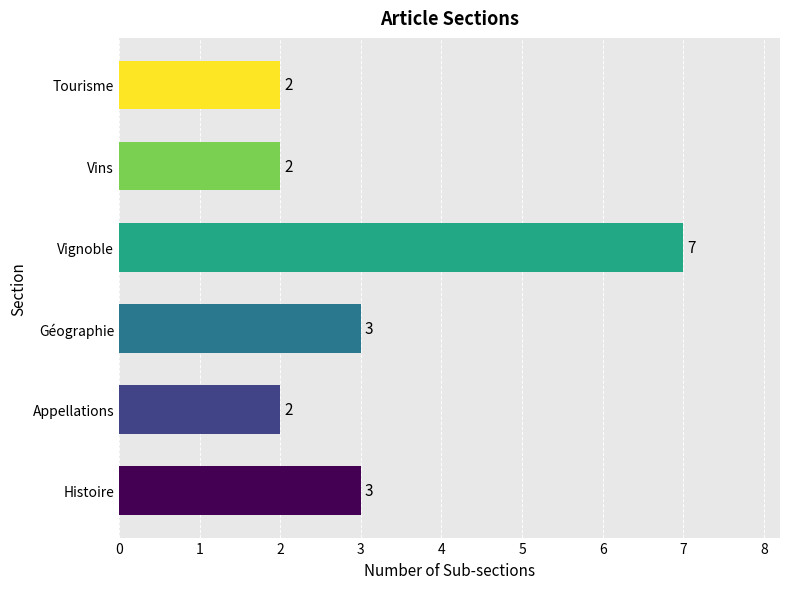

Are the bars grouped side by side (vs. stacked)?

No